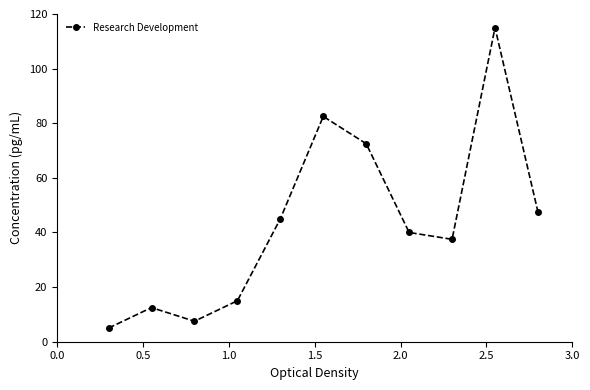

How many points are lower than both their immediate neighbors (excluding endpoints)?

2